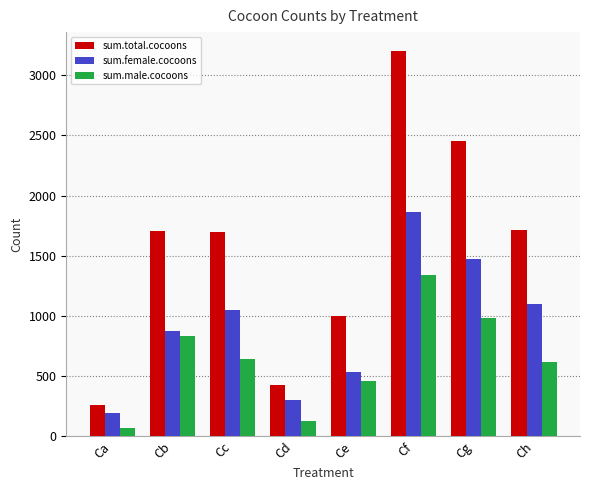

How many groups of bars are there?

8